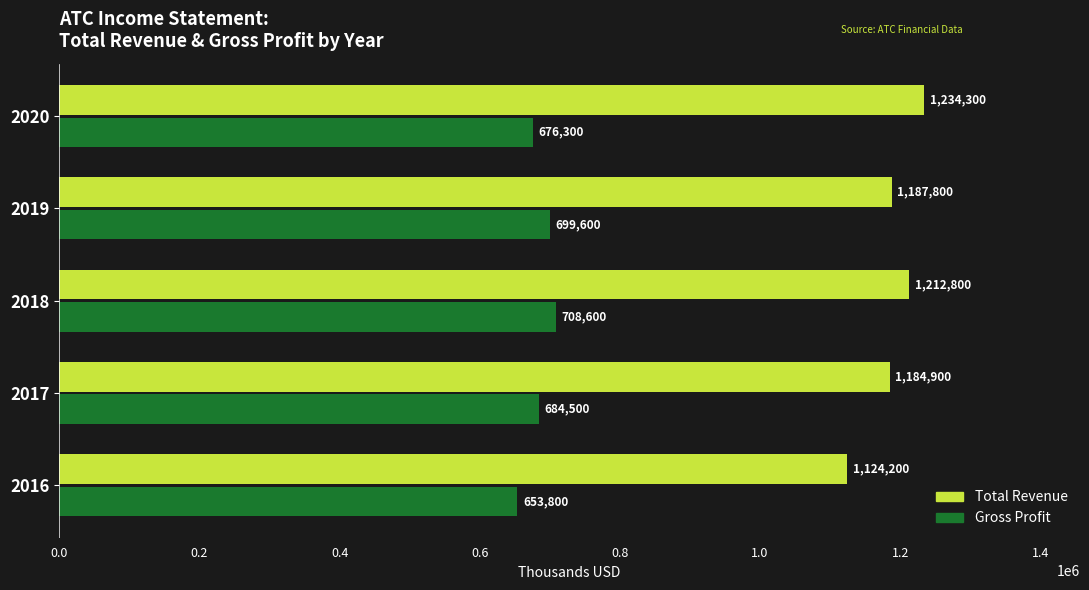

At which label does Gross Profit reach its peak?

2018